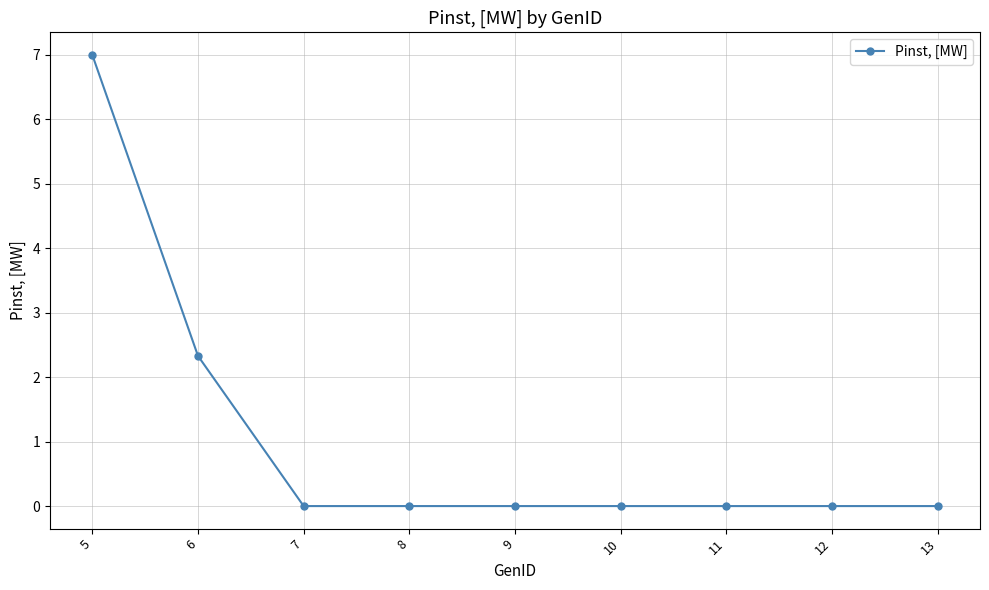

Reading left to right, transcribe all the data shown in this chart.

7.0	2.3	0.0	0.0	0.0	0.0	0.0	0.0	0.0